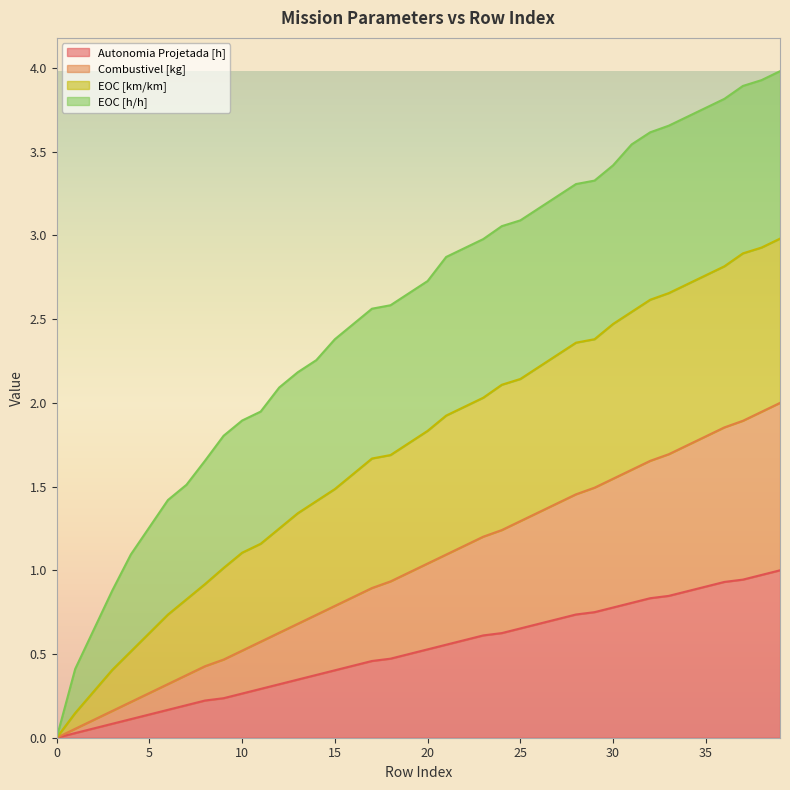

True or false: EOC [km/km] and Combustivel [kg] intersect in this chart.

False